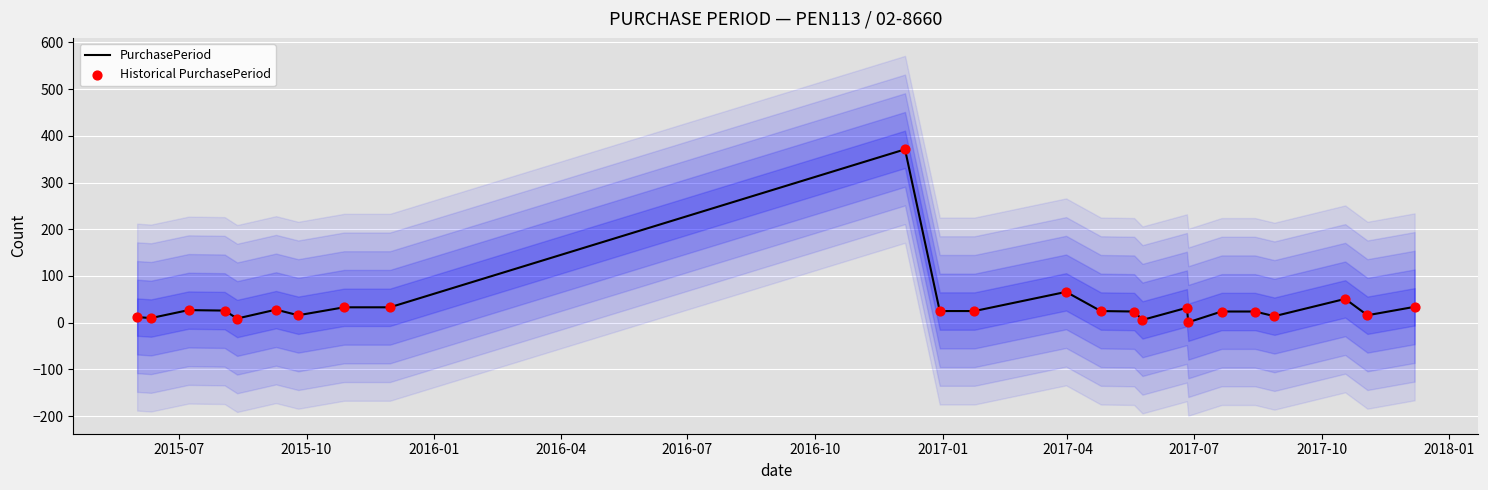

Which series has the largest total across all categories?

PurchasePeriod